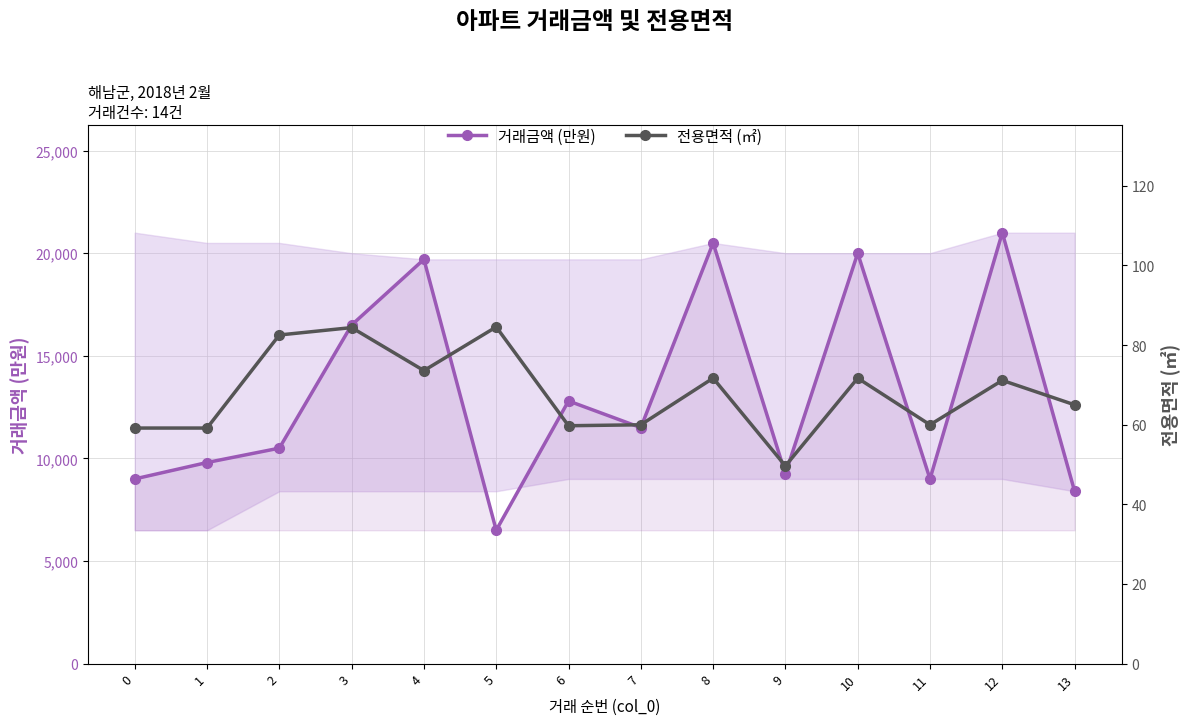

How many lines are shown in the chart?

2